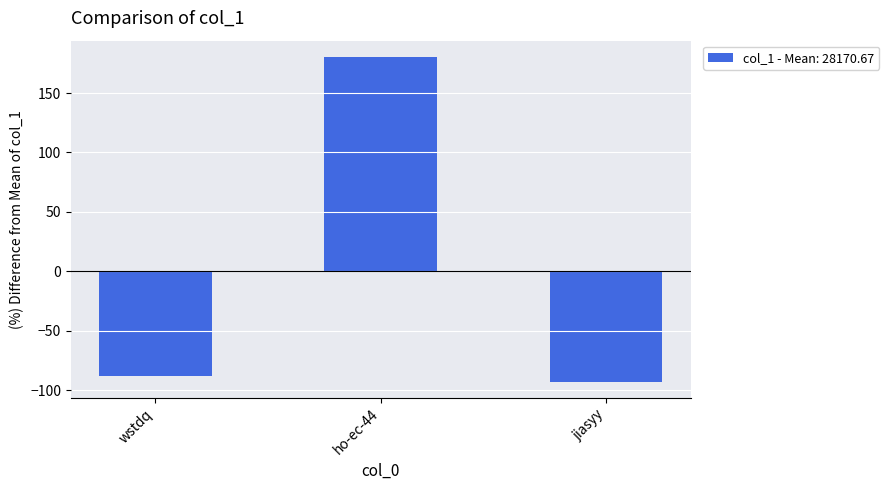

The chart shows a value of -17.9 at wstdq. True or false?

False